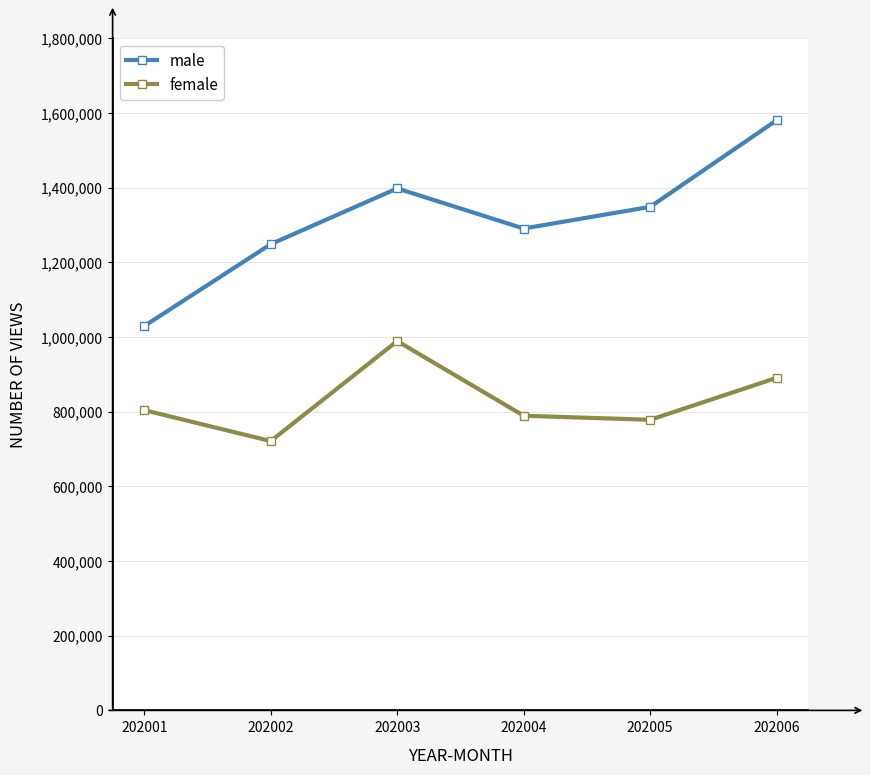

What is the total value across all series at 202001?

1833811